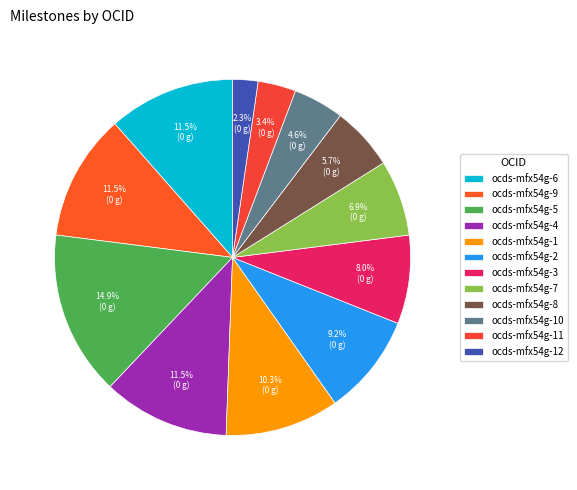

Is there any slice that represents more than half of the pie?

No